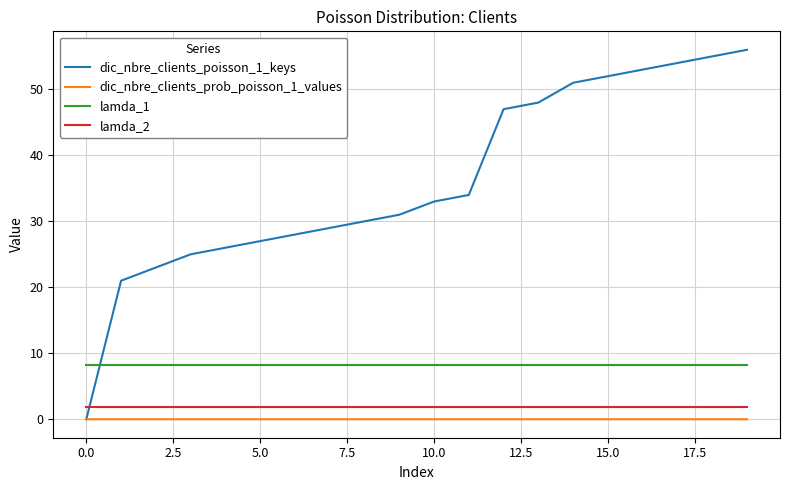

Which series has the largest total across all categories?

dic_nbre_clients_poisson_1_keys